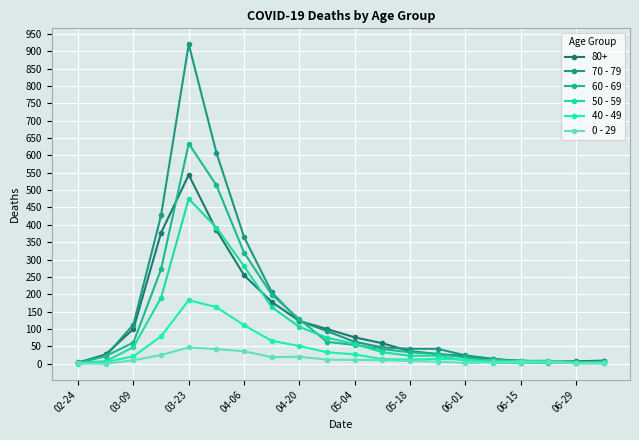

True or false: 60 - 69 and 40 - 49 cross at least once.

True